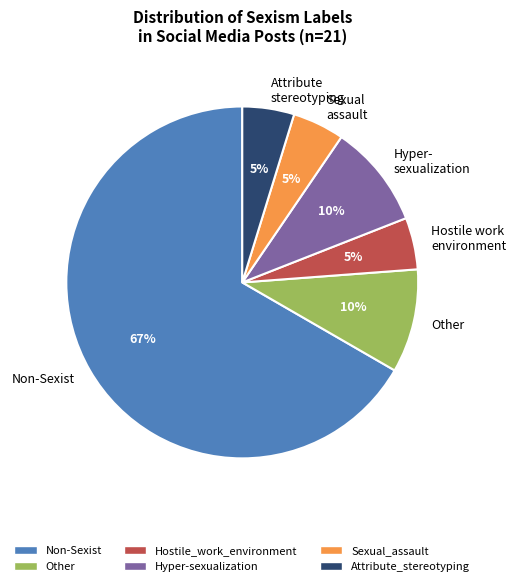

What is the ratio of the value at Sexual assault to the value at Hyper- sexualization?

0.5